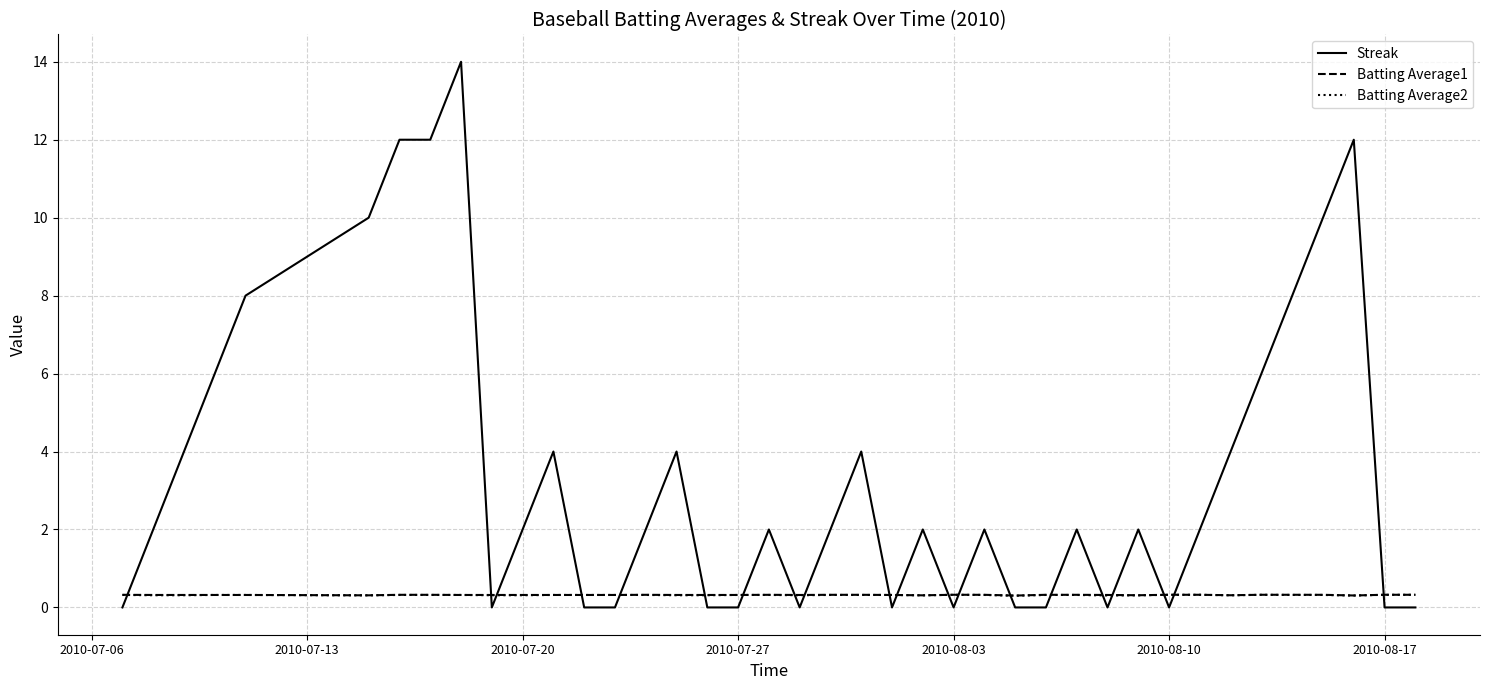

Which series has the widest spread of values?

Streak